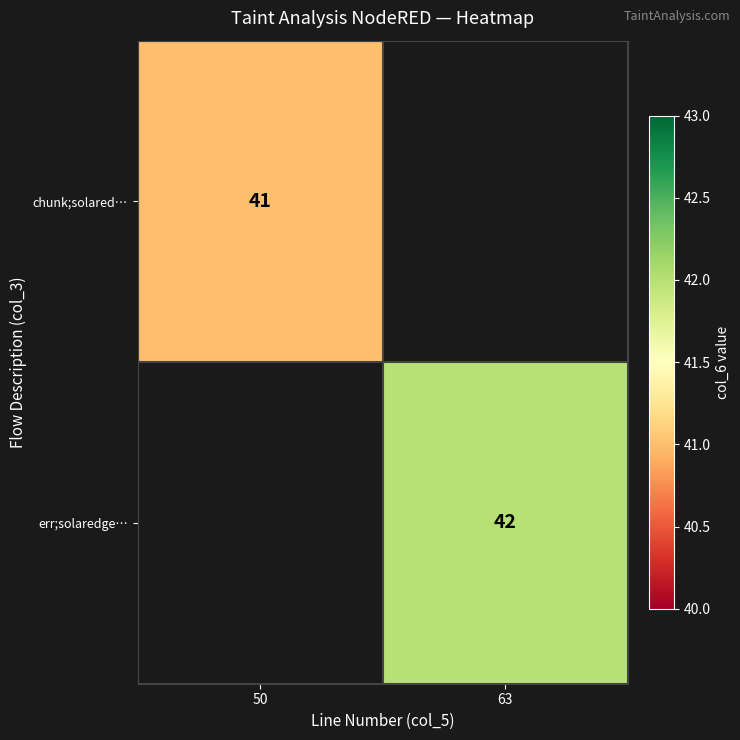

At how many categories does at least one series exceed 41?

1